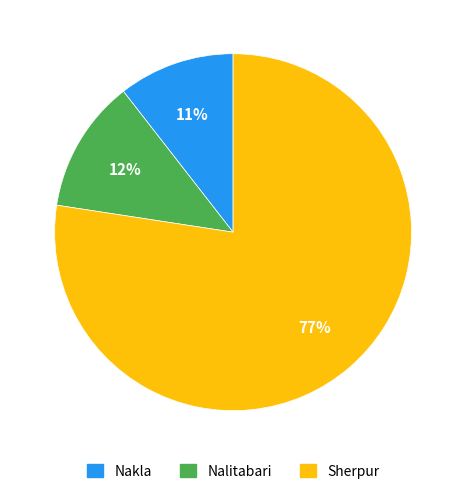

Between Sherpur and Nalitabari, which is larger?

Sherpur